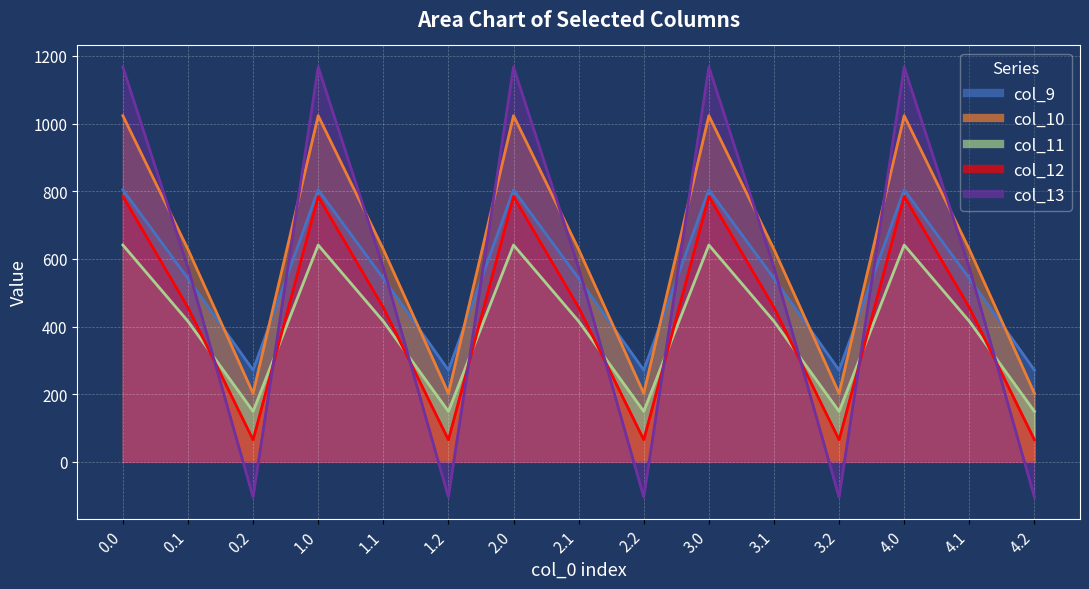

How many distinct data groups are displayed?

5